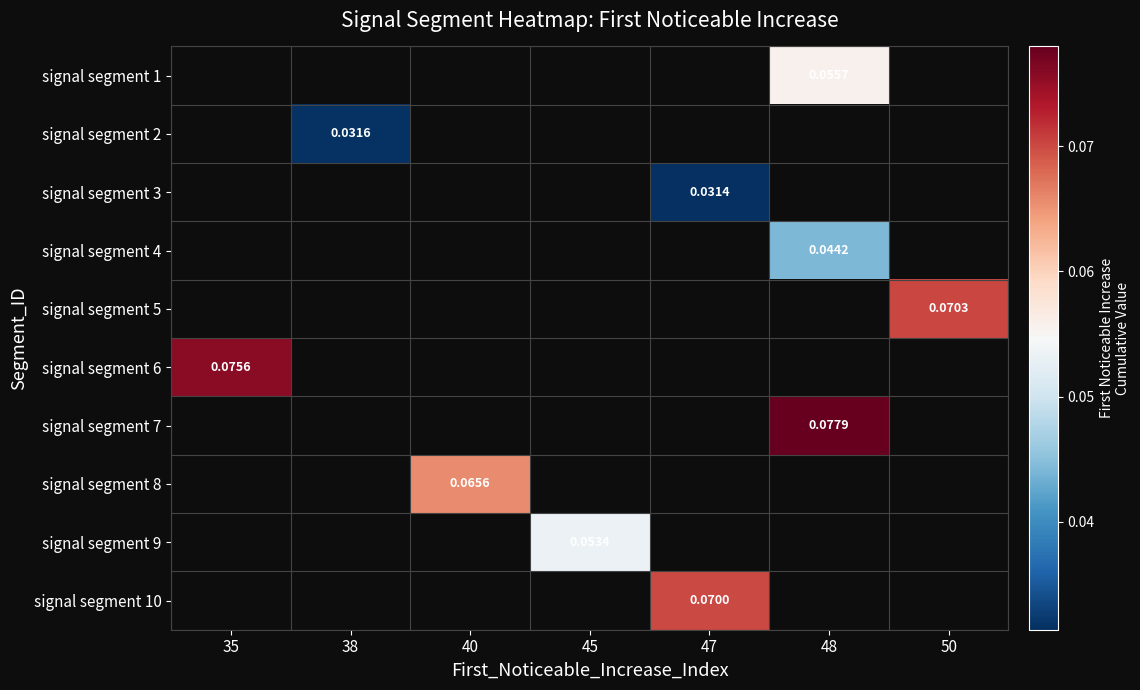

Which series has the widest spread of values?

signal segment 6